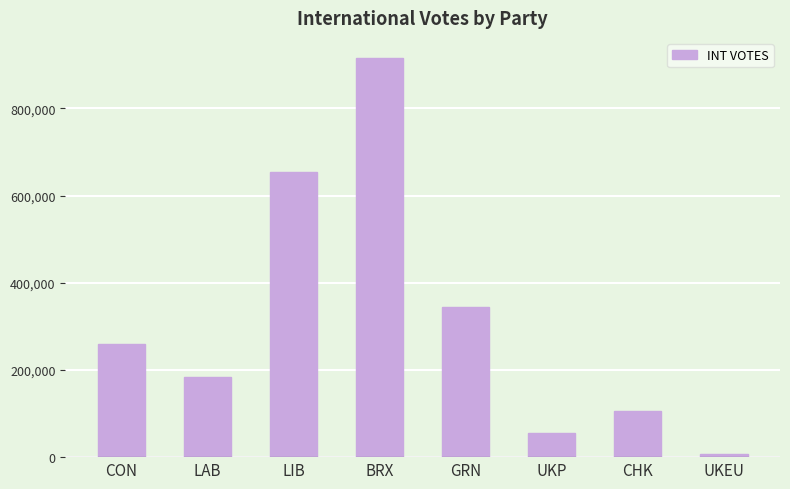

What is the average value?

315950